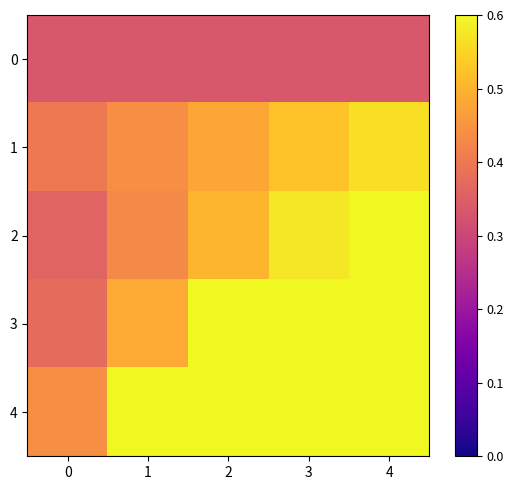

Between 4 and 1, which is larger?

4